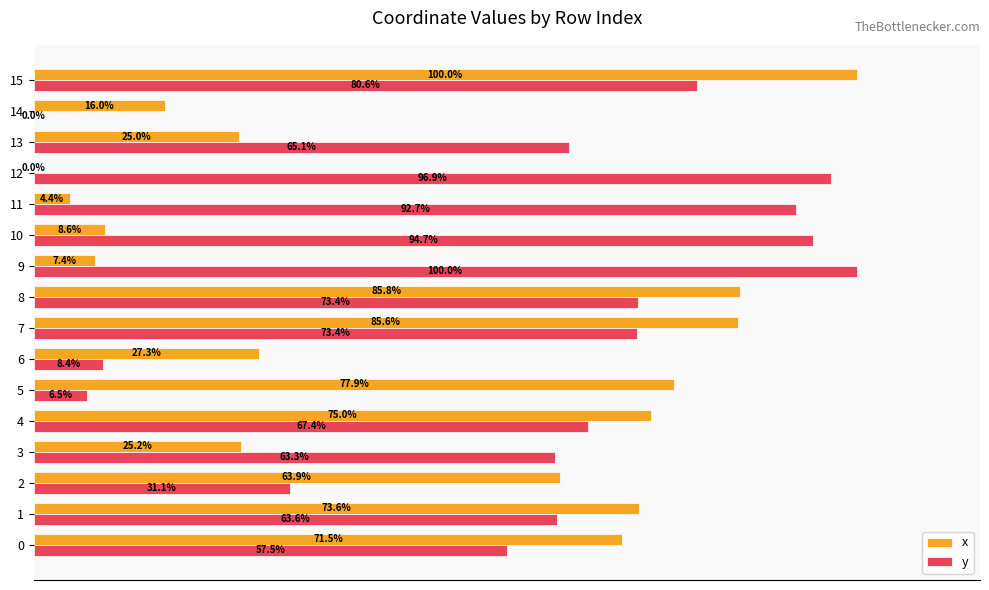

Which series has the largest total across all categories?

y